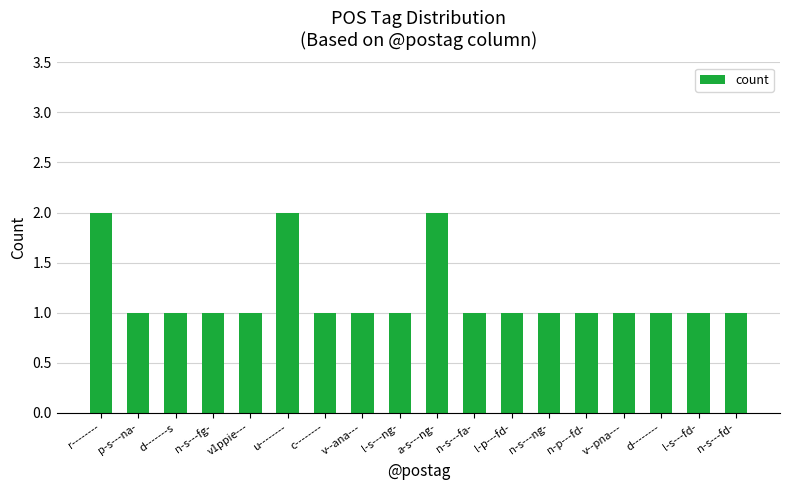

Reading left to right, transcribe all the data shown in this chart.

2	1	1	1	1	2	1	1	1	2	1	1	1	1	1	1	1	1